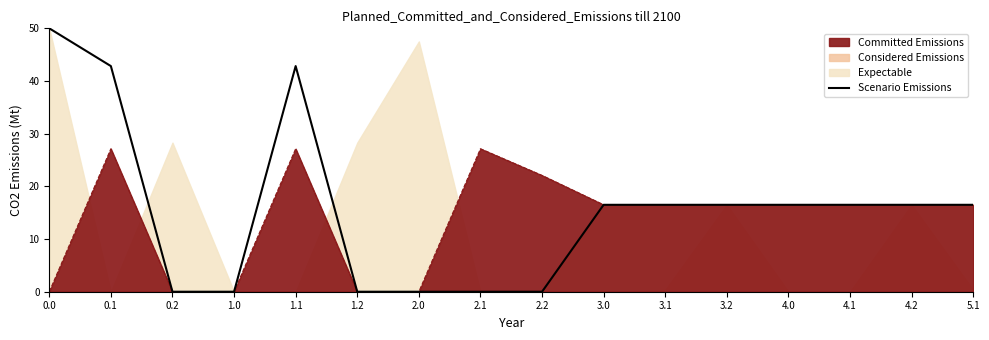

Reading left to right, what are all the values shown in this chart?

0.0=50.0	0.1=42.8	0.2=0.0	1.0=0.0	1.1=42.8	1.2=0.0	2.0=0.0	2.1=0.0	2.2=0.0	3.0=16.5	3.1=16.5	3.2=16.5	4.0=16.5	4.1=16.5	4.2=16.5	5.1=16.5